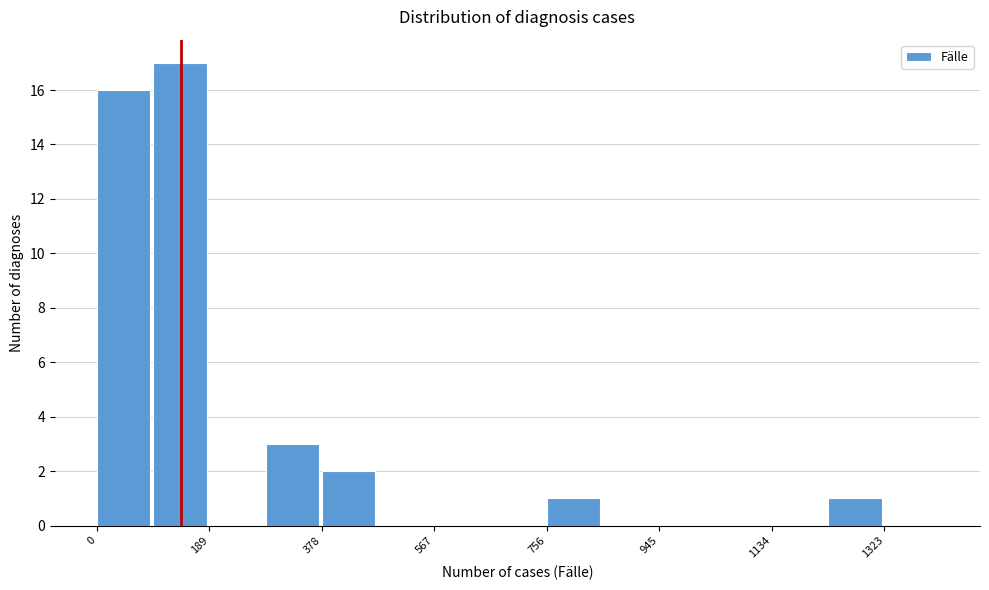

How tall is the bar that spans 380 to 480 on the x-axis? Neither the bar edges nor the heights are printed on the chart, so give them approximately, as read against the axes.

2